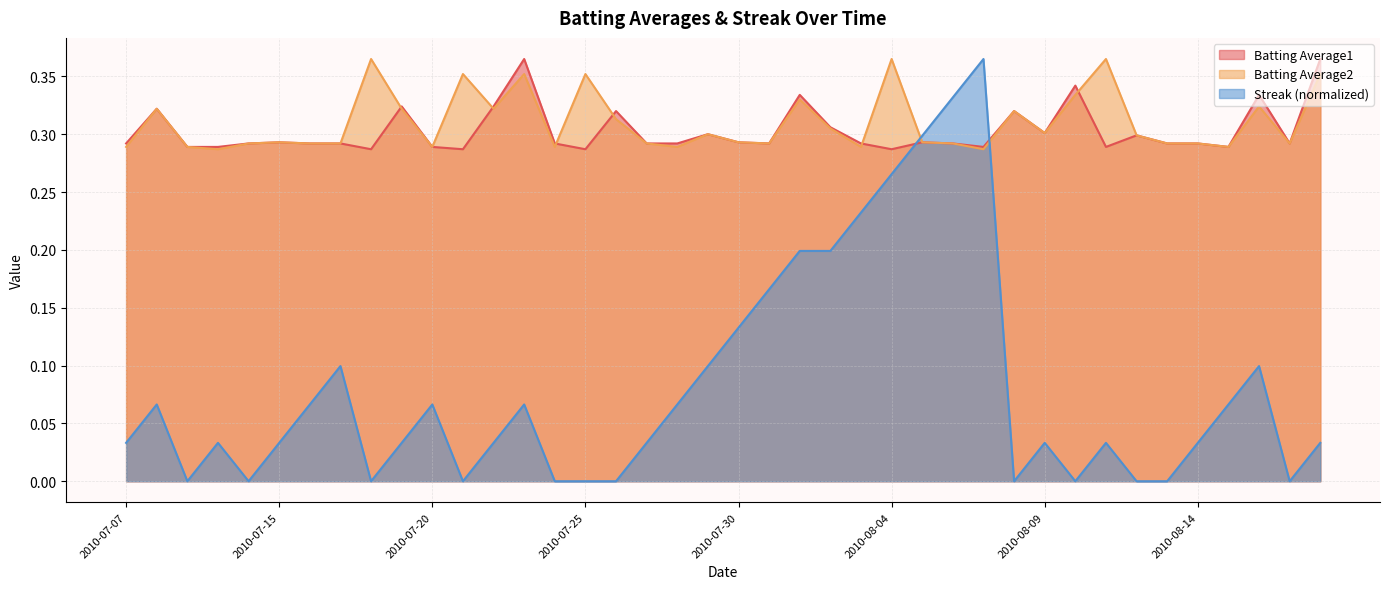

Read the Batting Average2 value at 2010-07-20.

0.3